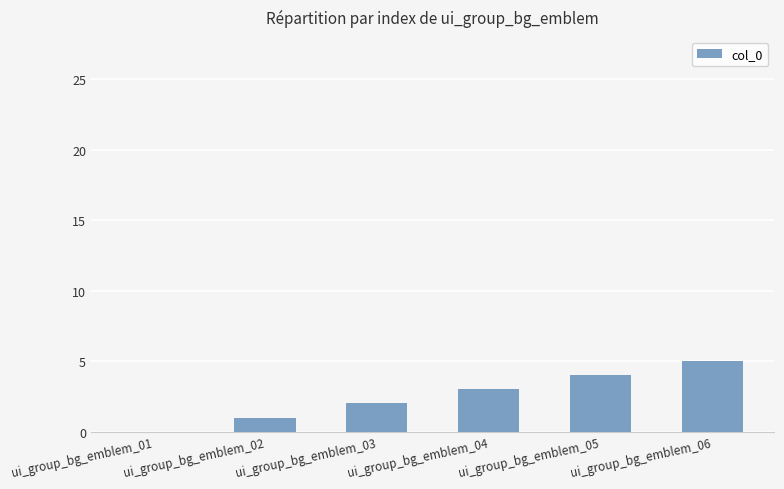

How many categories are shown in the chart?

6